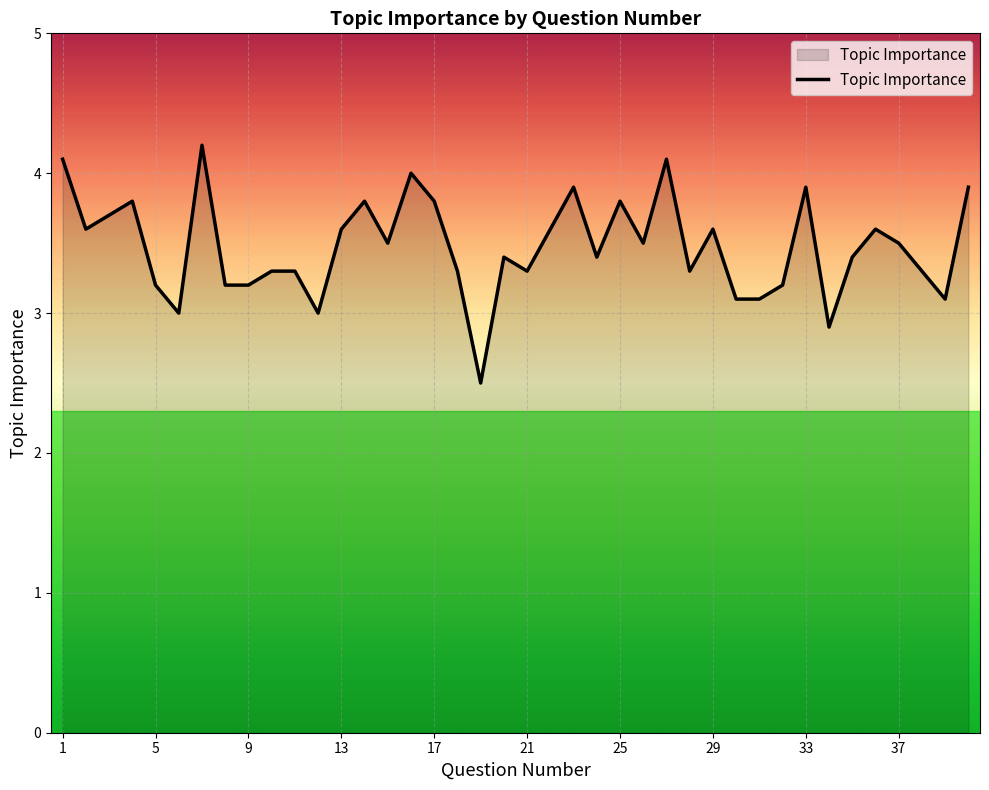

What is the greatest value displayed?

4.2